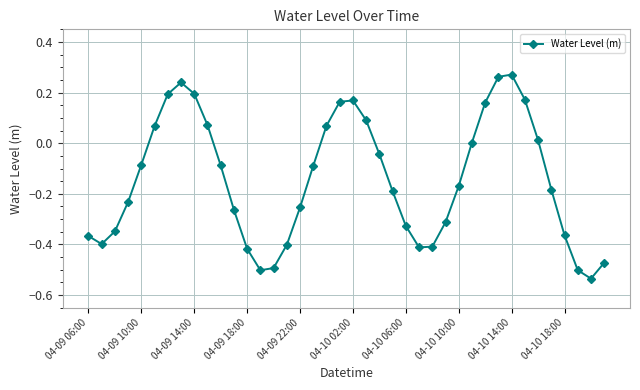

What is the difference between the maximum and minimum values?

0.8